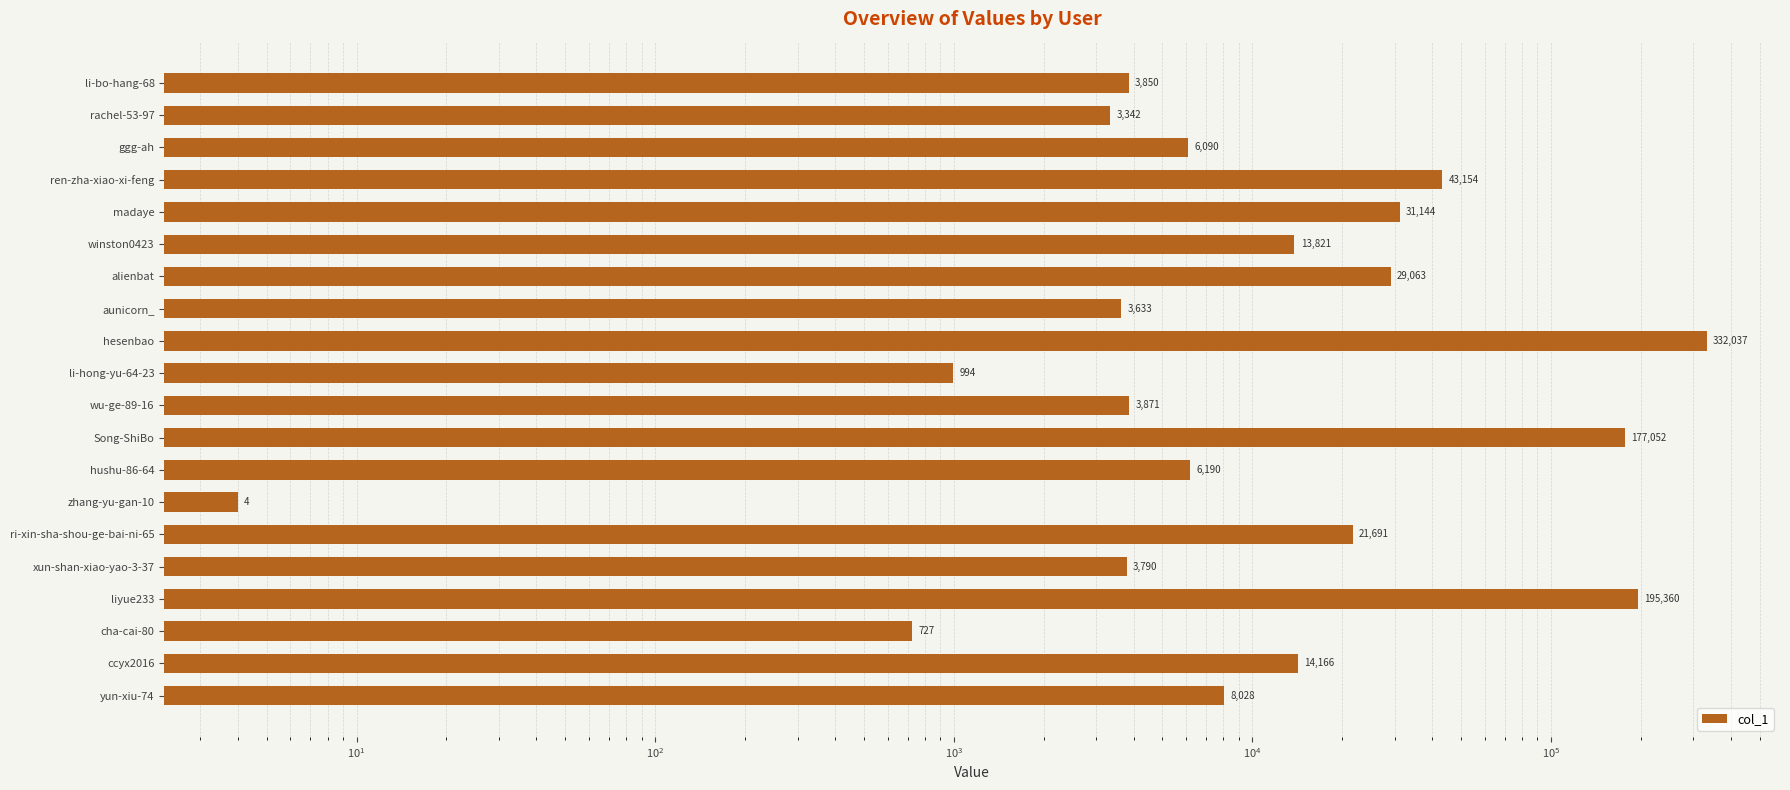

Where is the data nearest to the value 166020?

Song-ShiBo